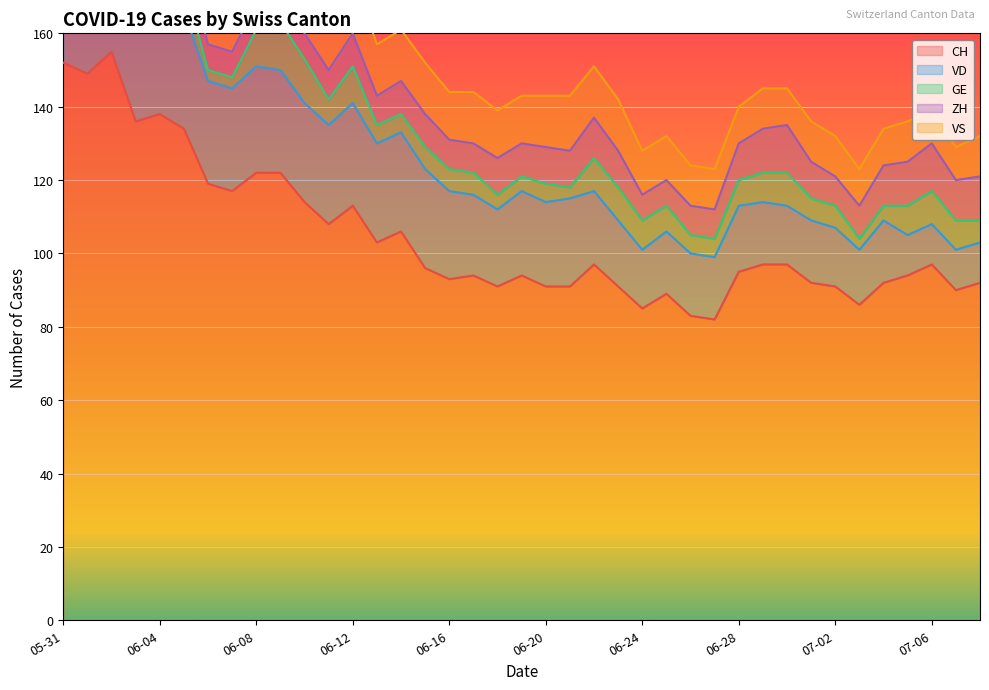

Which series changed the most between 2020-06-12 and 2020-06-16?

CH